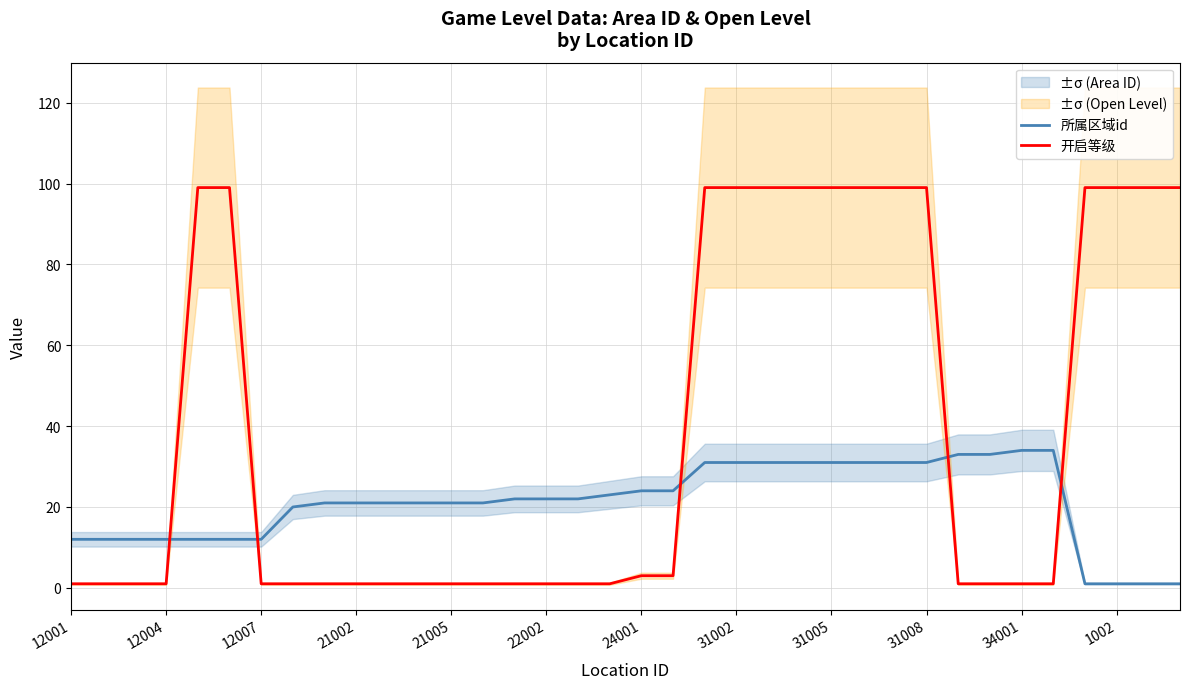

True or false: 所属区域id has a value of 19 at 31005.

False